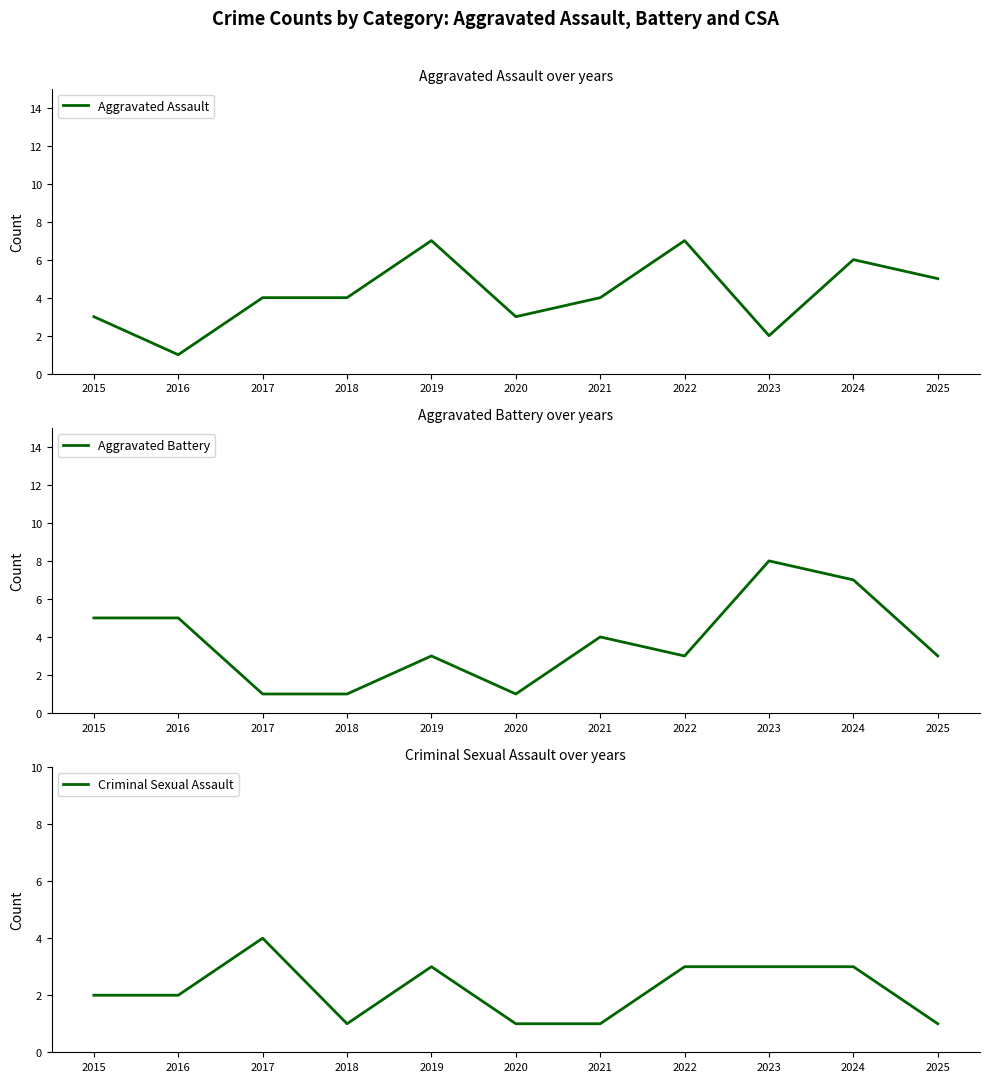

Count the number of categories in the chart.

11